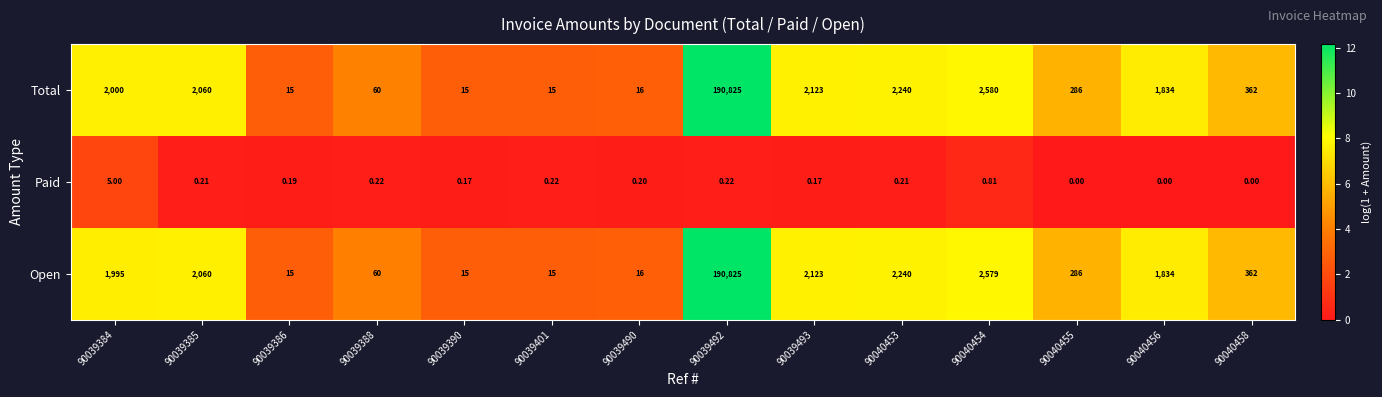

Between 90039390 and 90039401, which series saw the biggest shift?

Paid